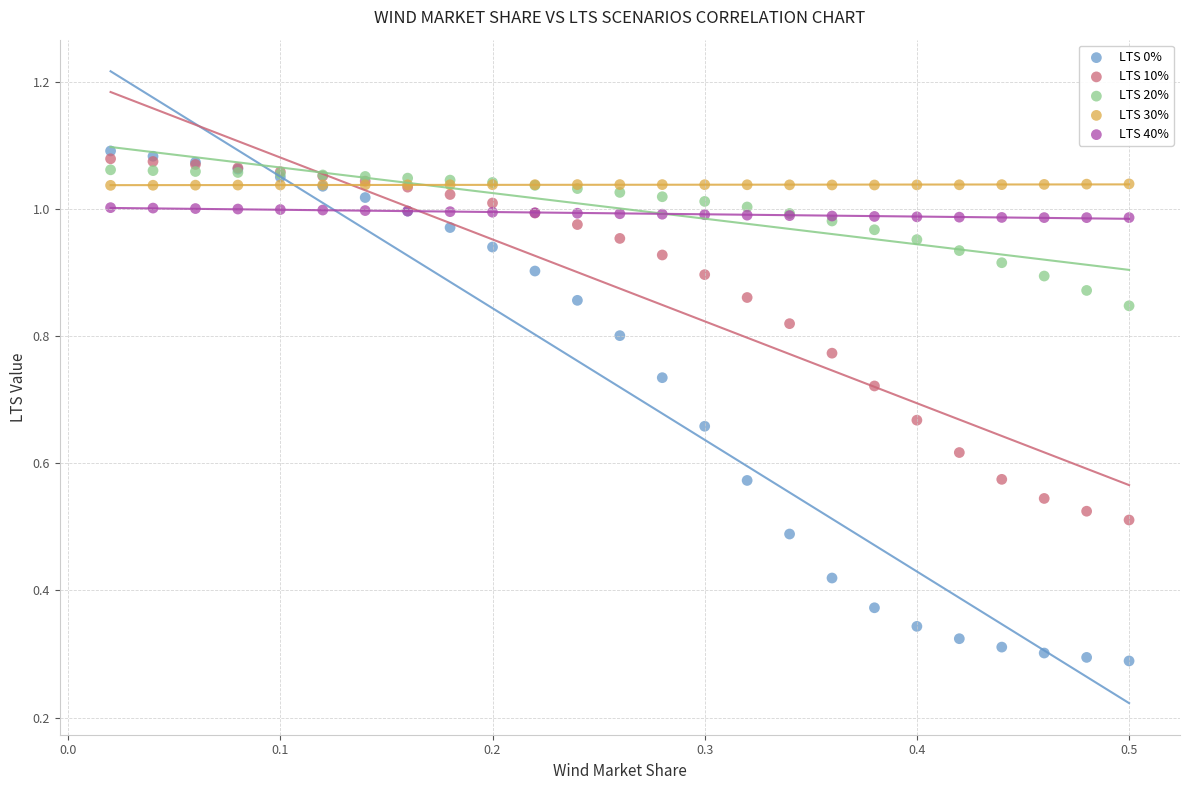

Which series reaches the minimum Y coordinate?

LTS 0%